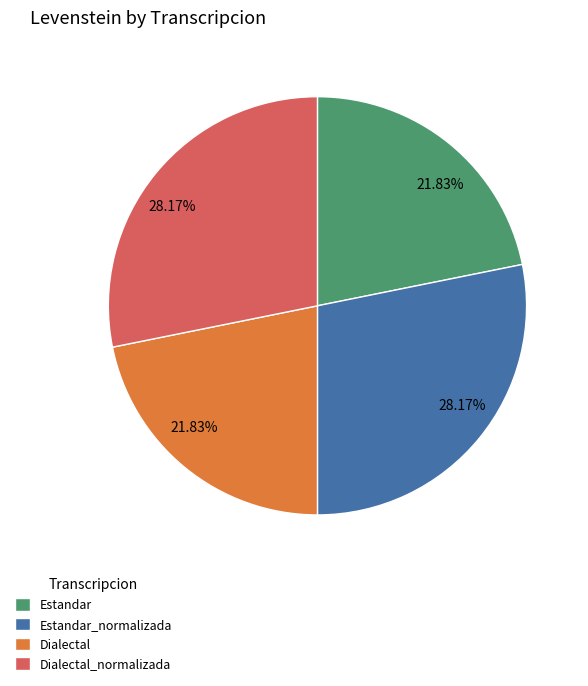

The Dialectal_normalizada slice represents 42% of the pie. True or false?

False